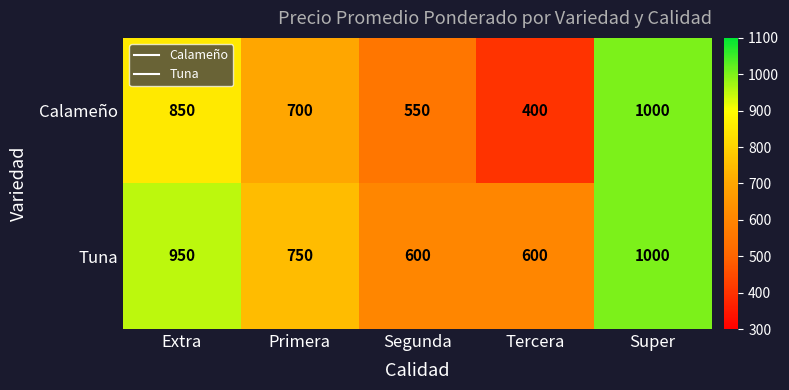

What is the average value of the Tuna series?

780